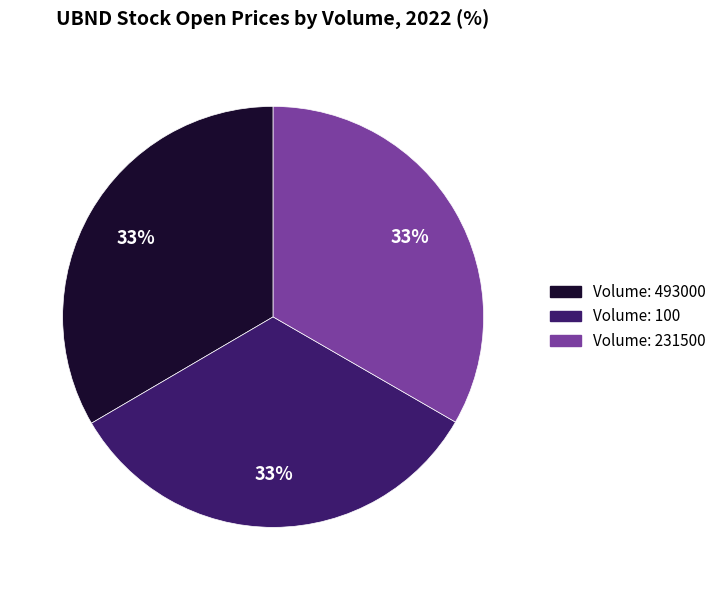

Does any single category account for the majority?

No